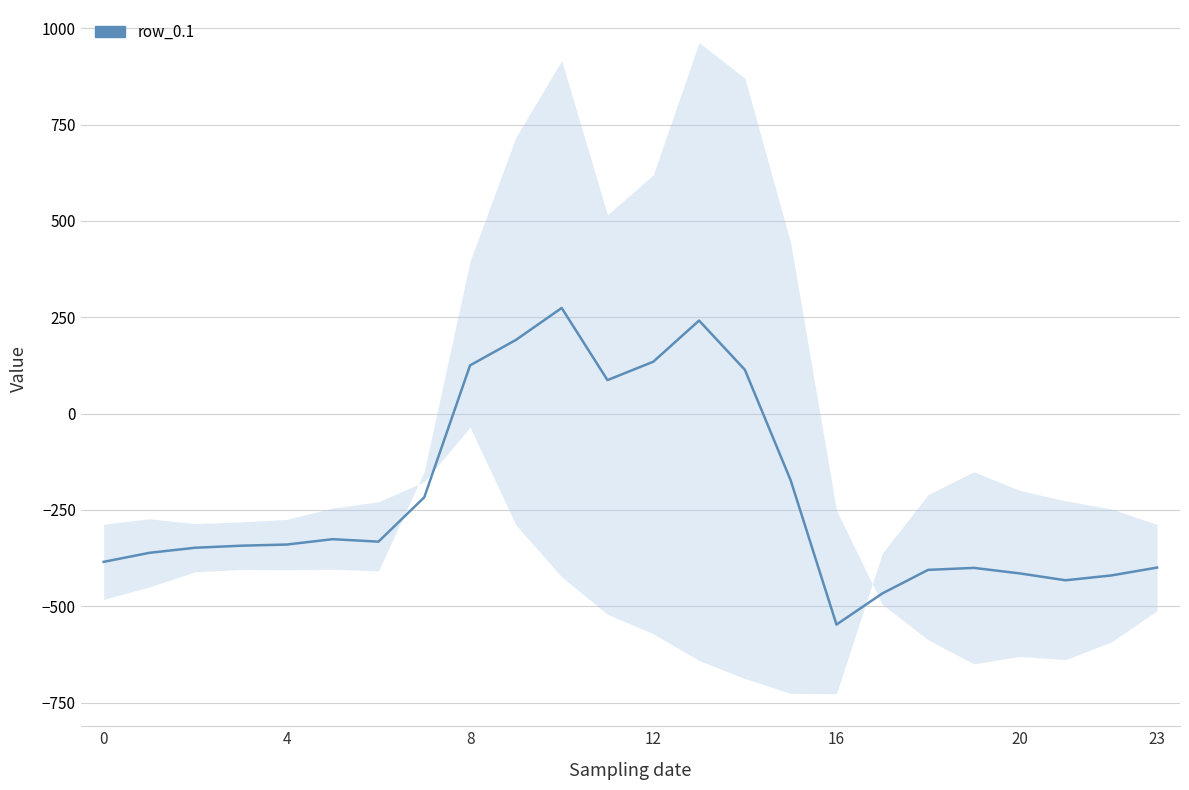

What is the smallest value displayed?

-547.3